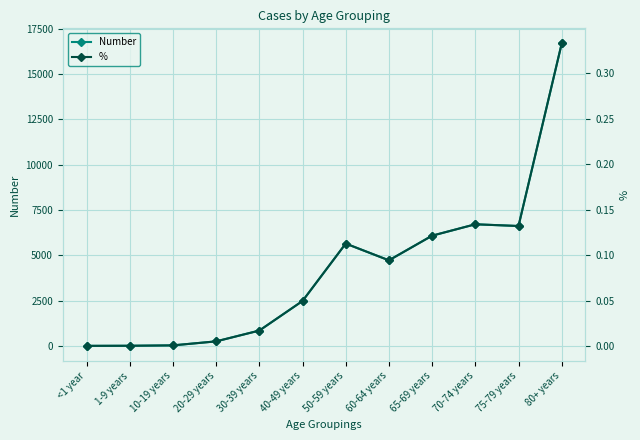

What position from the right is 30-39 years?

8